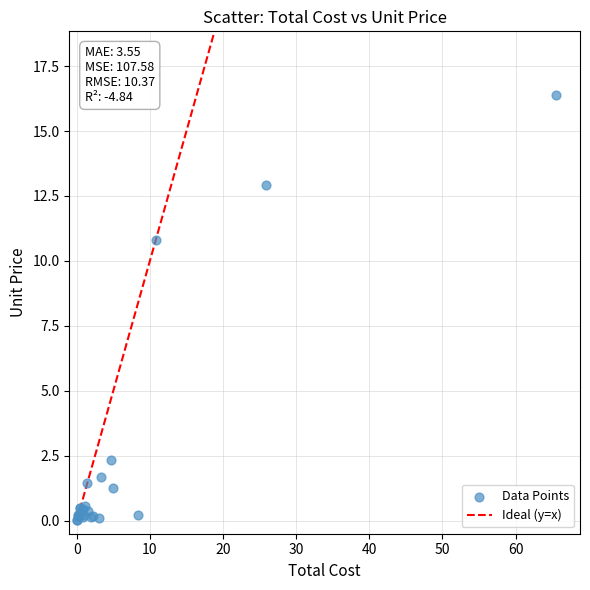

What Y value in the scatter plot is closest to 8?

10.8